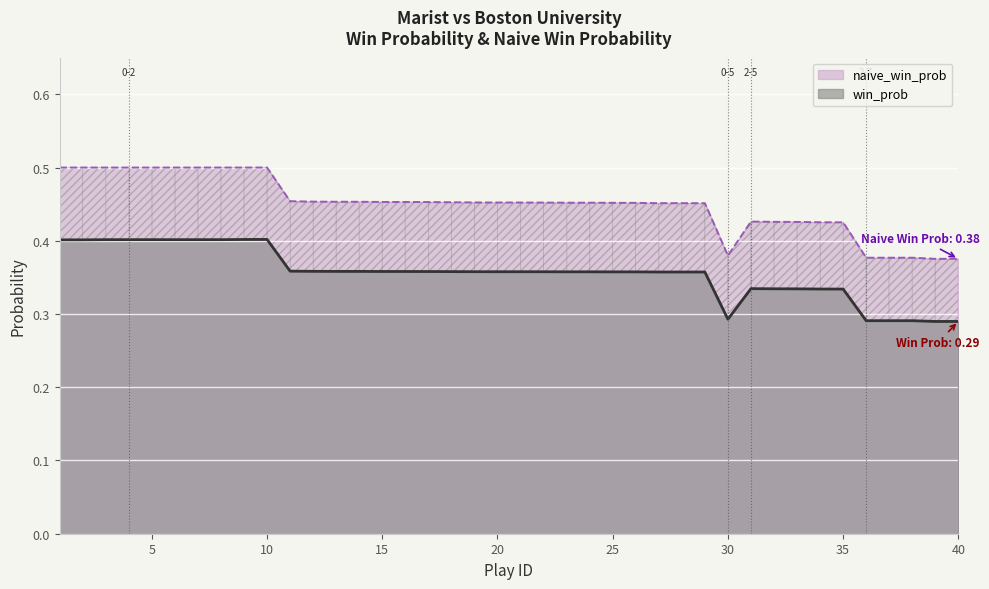

What is the spread (max minus min) of values at 10?

0.1